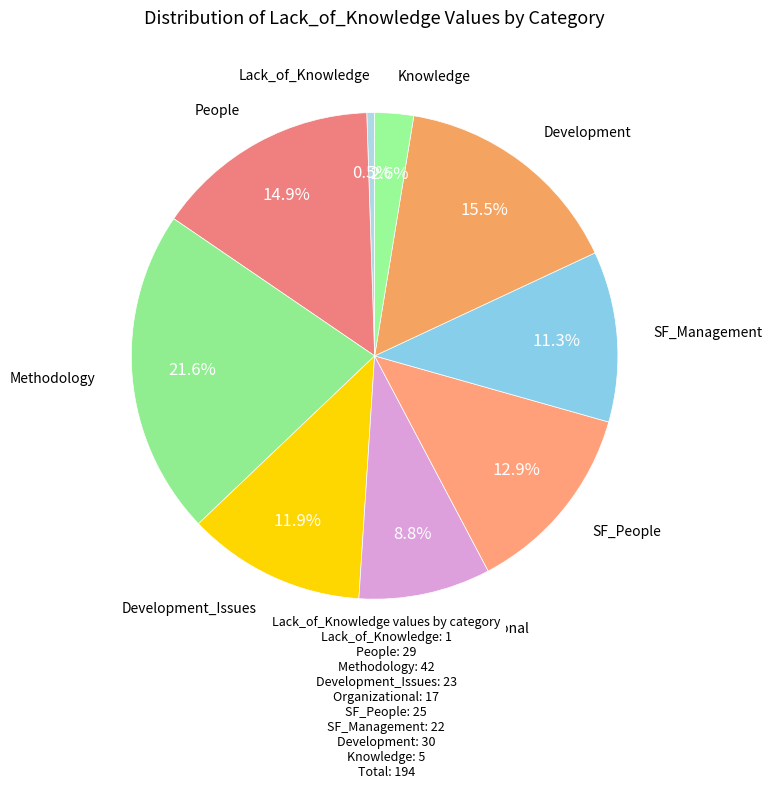

How many slices are in this pie chart?

9